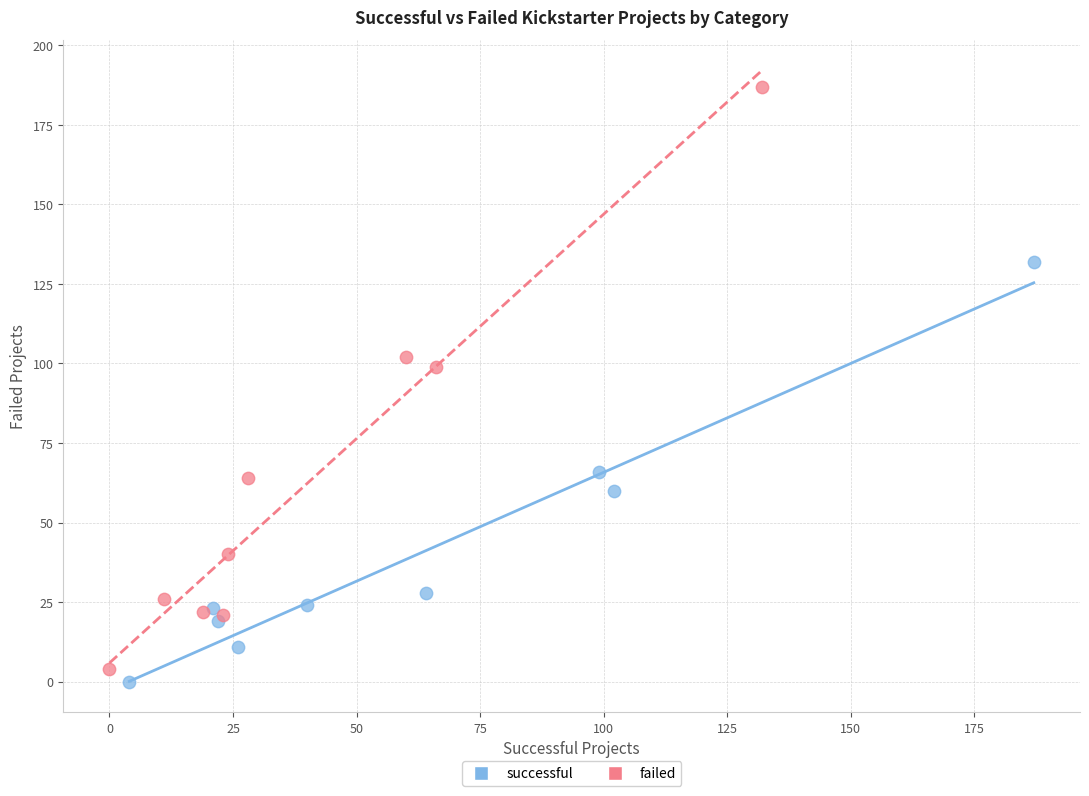

What are all the series names shown in the legend?

successful, failed